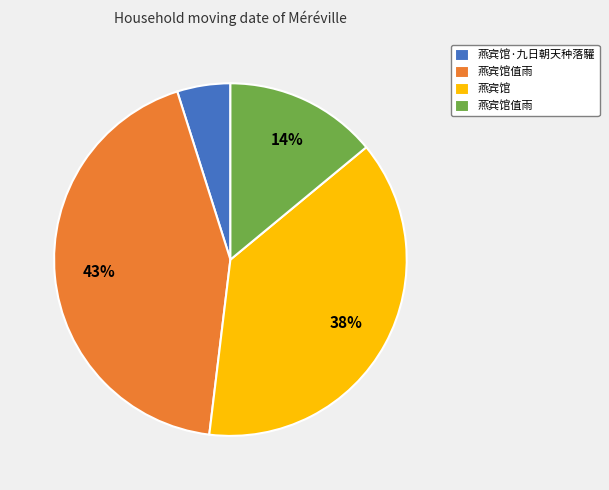

Is there any slice that represents more than half of the pie?

No